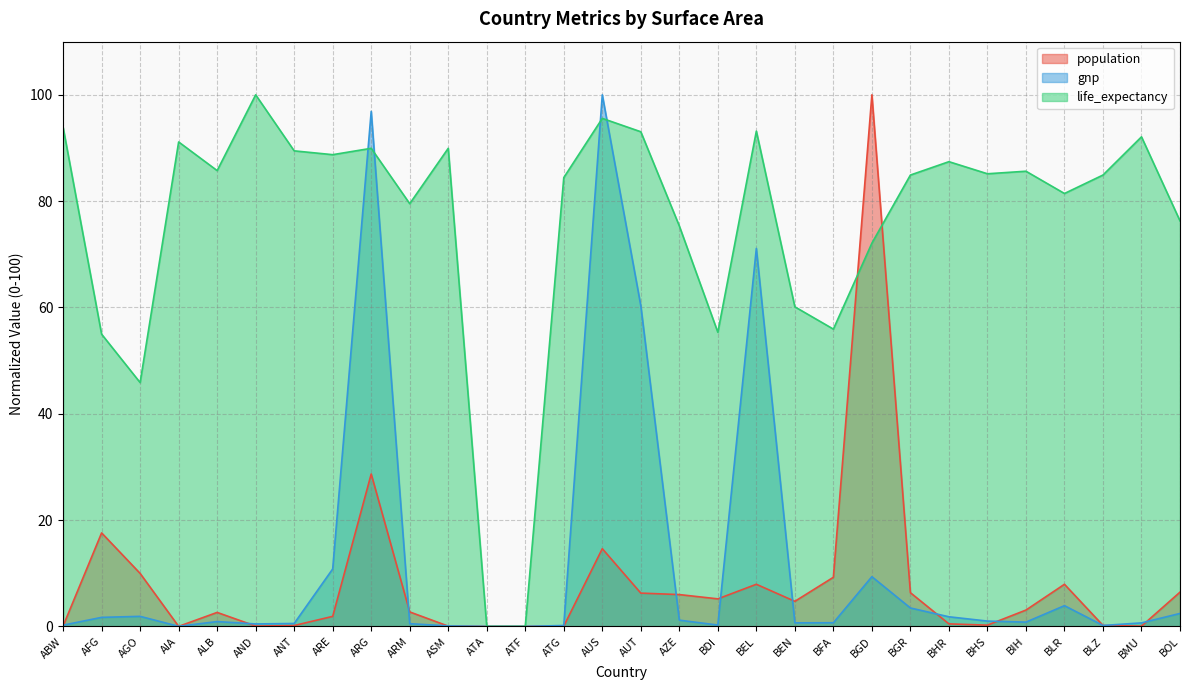

What position from the left is ANT?

7